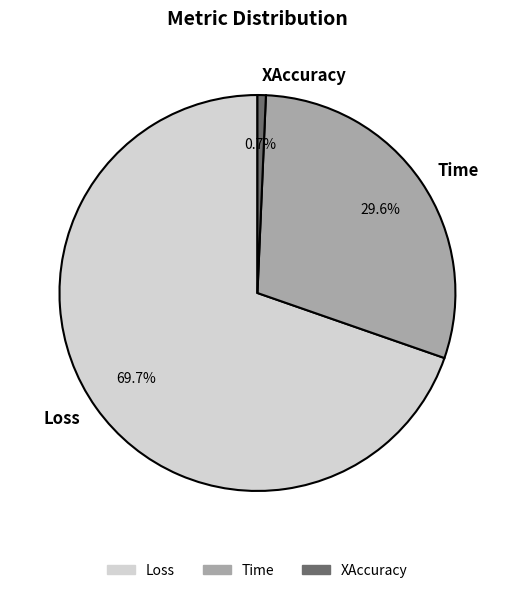

Combined, do Loss and Time account for over 50%?

Yes